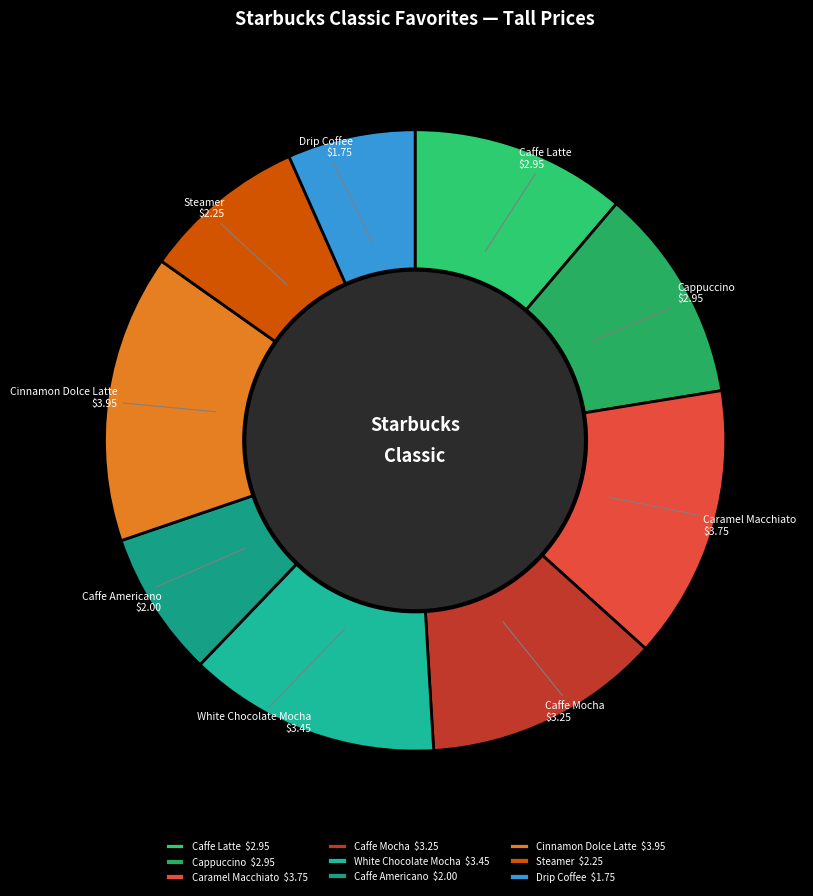

Is there any slice that represents more than half of the pie?

No